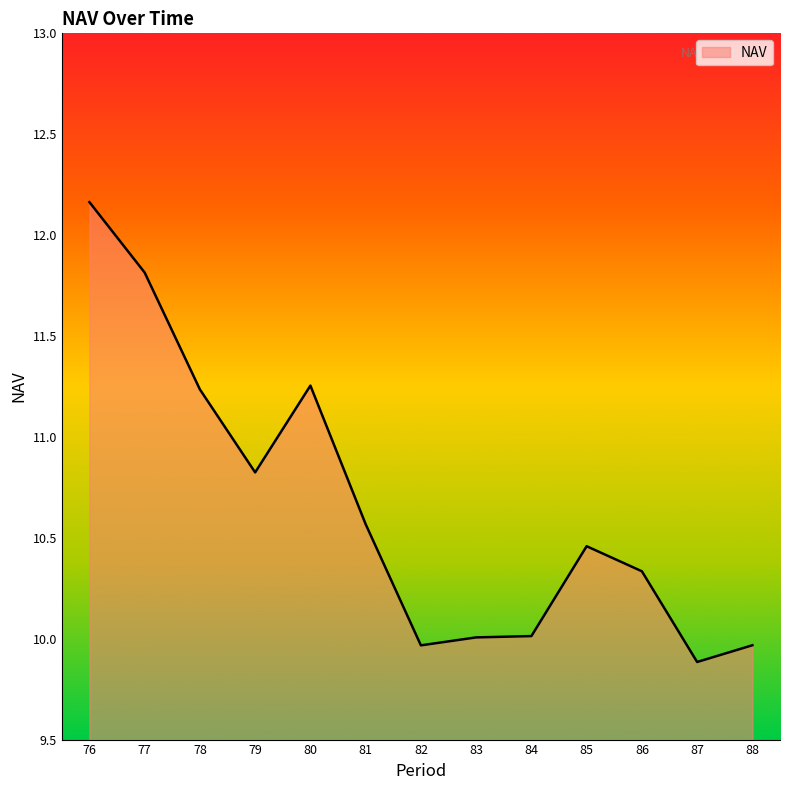

What is the difference between the maximum and minimum values?

2.3